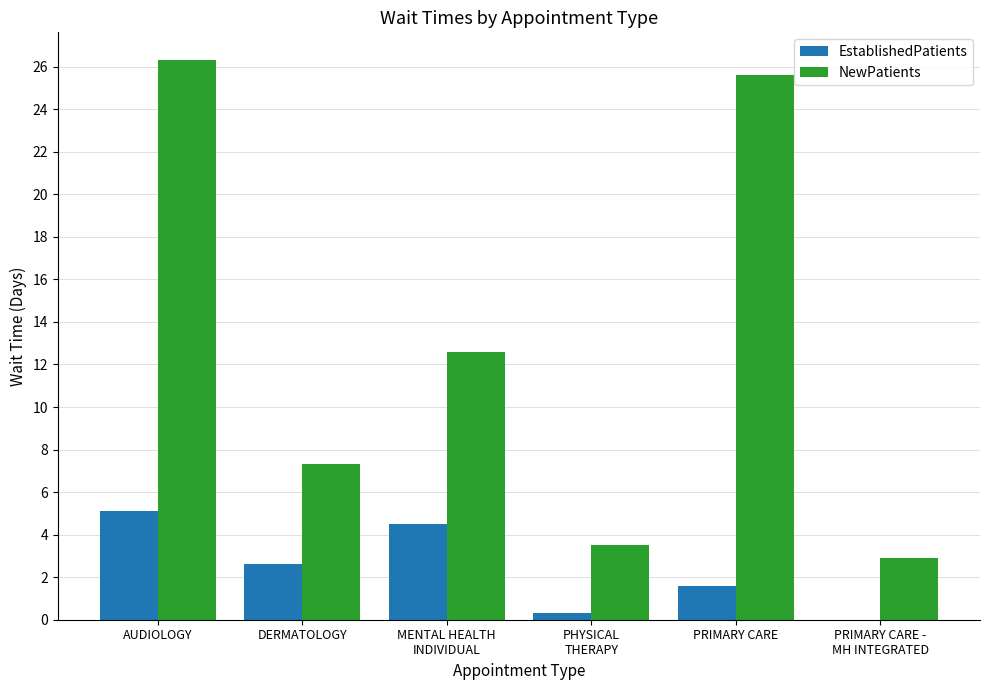

Where is NewPatients nearest to the value 14?

MENTAL HEALTH
INDIVIDUAL